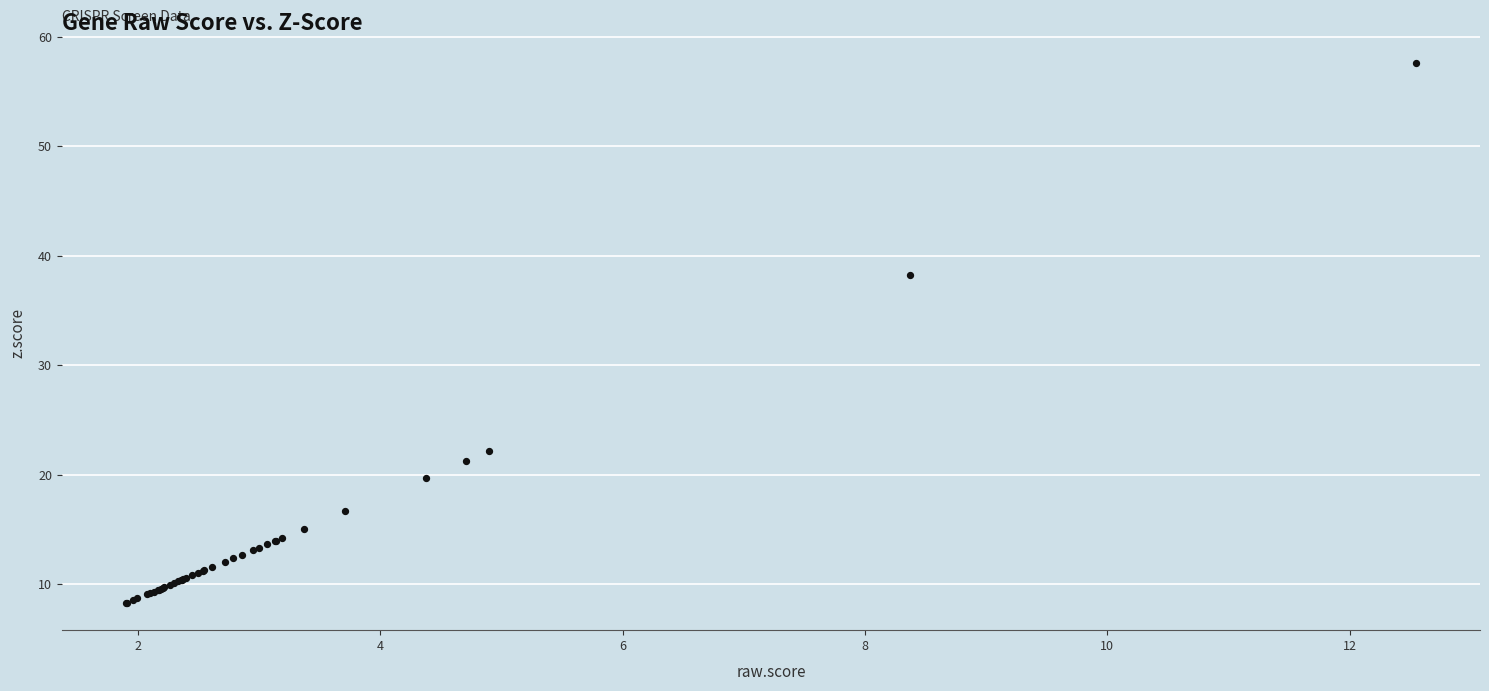

What Y value in the scatter plot is closest to 32?

38.3